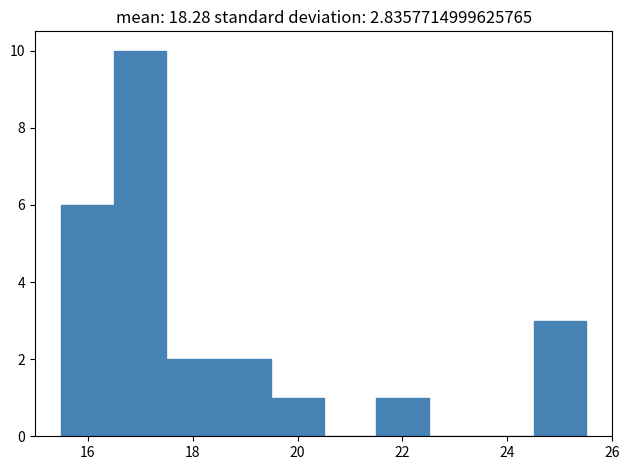

What is the height of the bar covering 16.5 to 17.5 on the x-axis? Neither the bar edges nor the heights are printed on the chart, so give them approximately, as read against the axes.

10